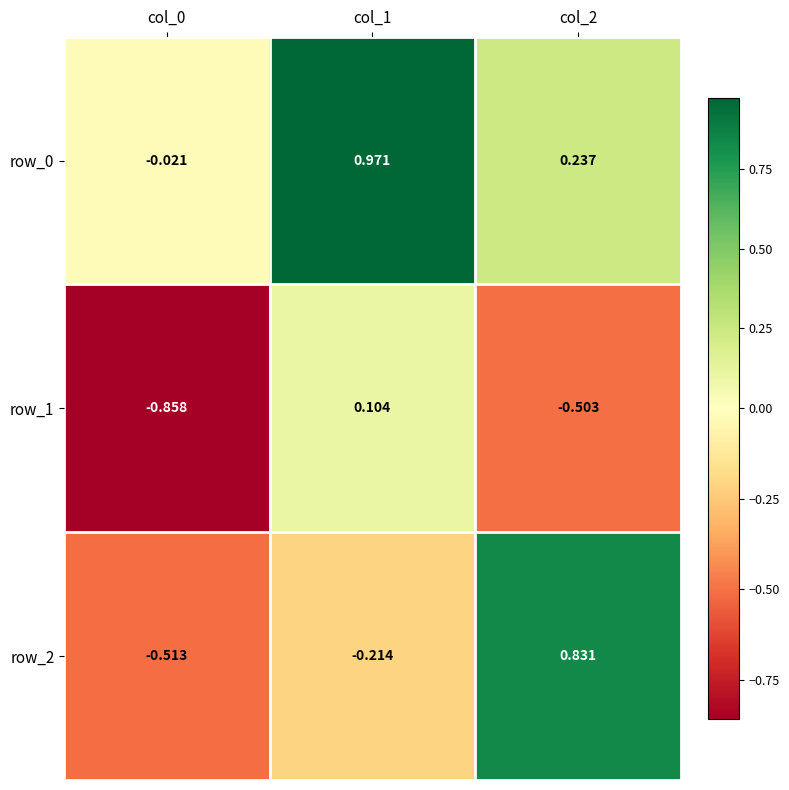

Is the value of row_2 at col_1 greater than the value of row_0 at col_0?

No